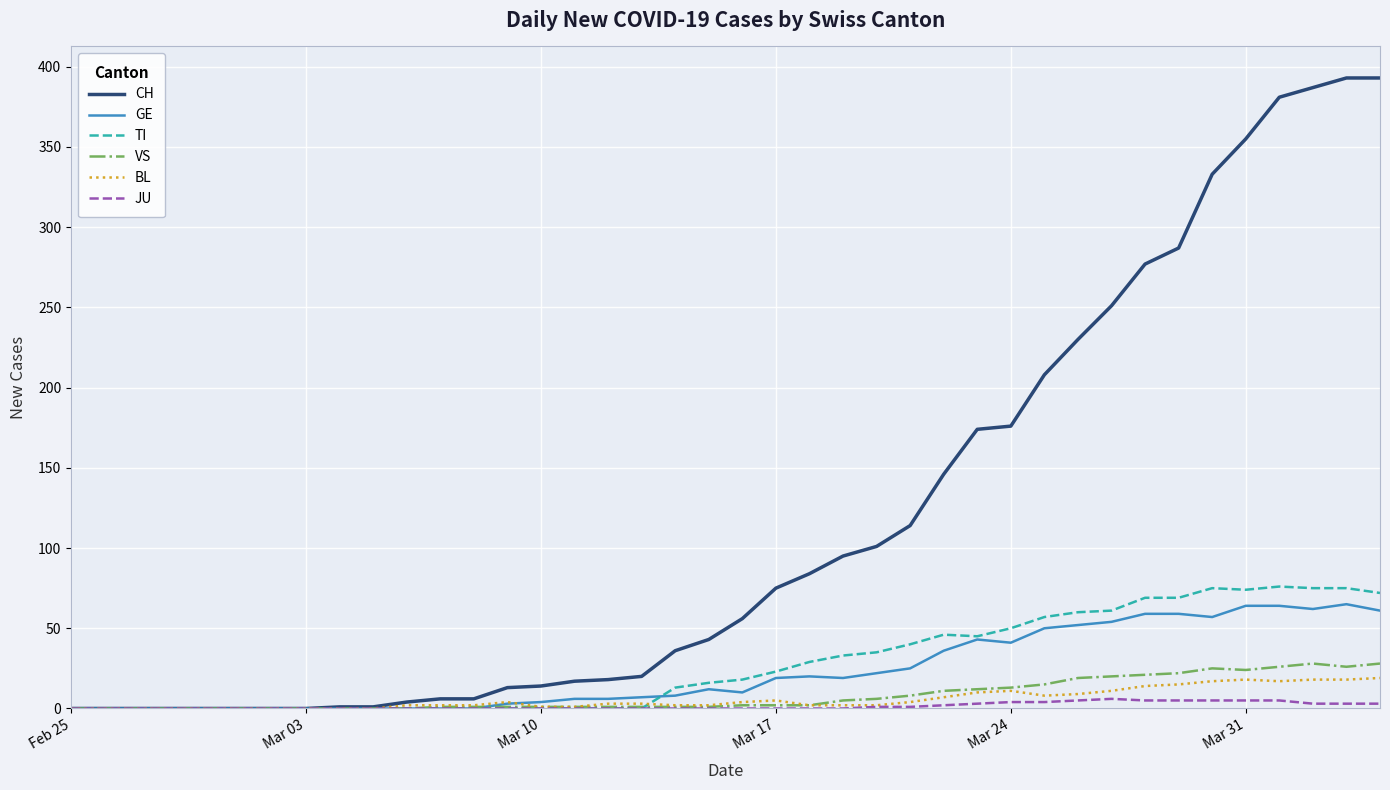

What is the highest value of the BL series?

19